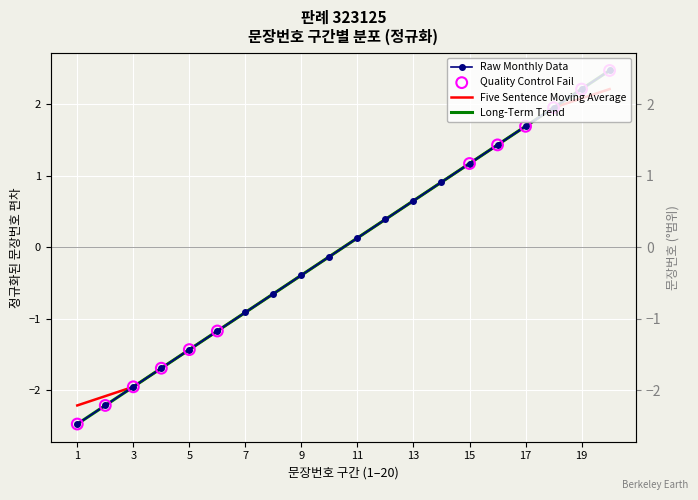

Between 2 and 5, which is larger?

5